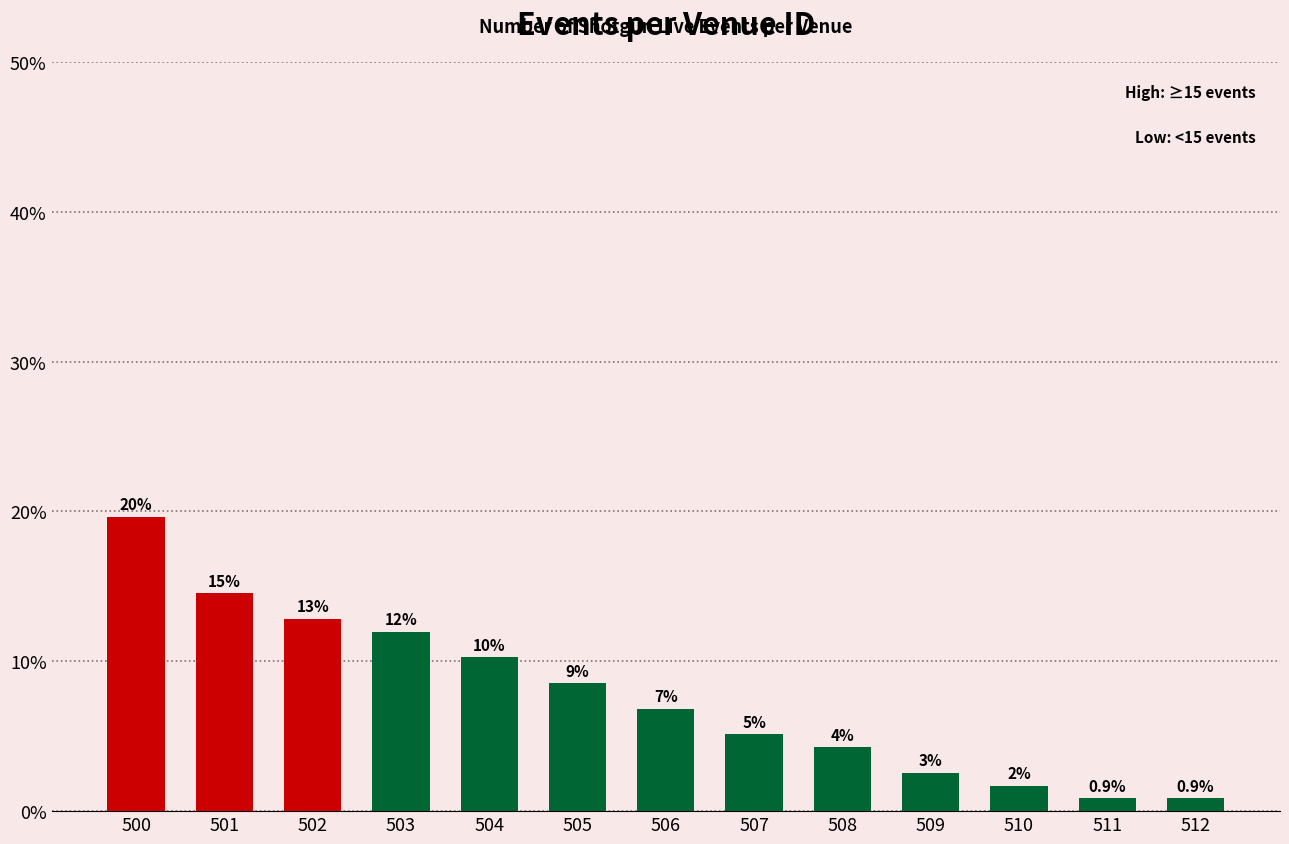

At which label does the data first exceed 6?

500